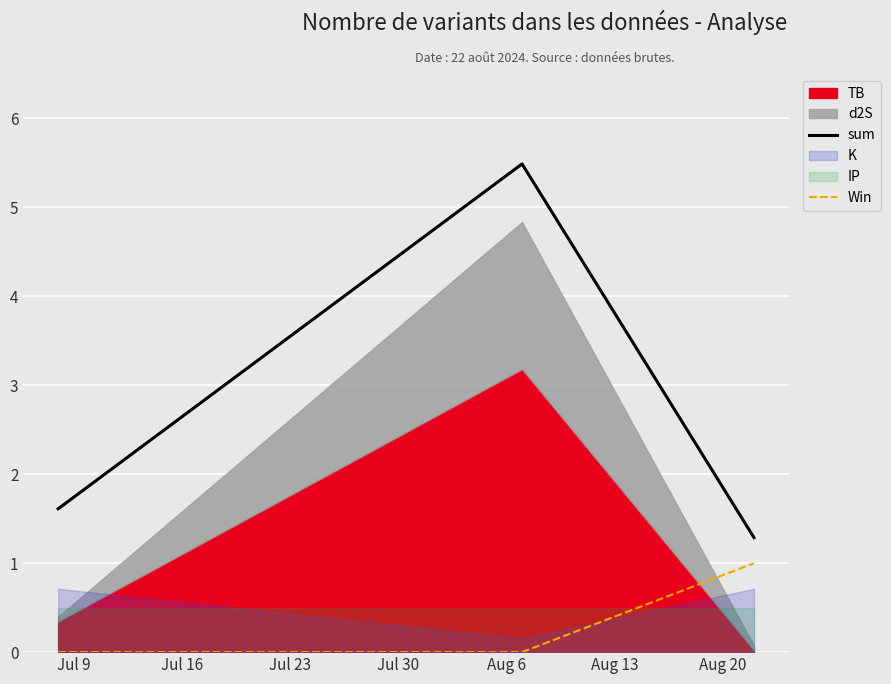

Between Jul 16 and Jul 9, which is larger?

Jul 16